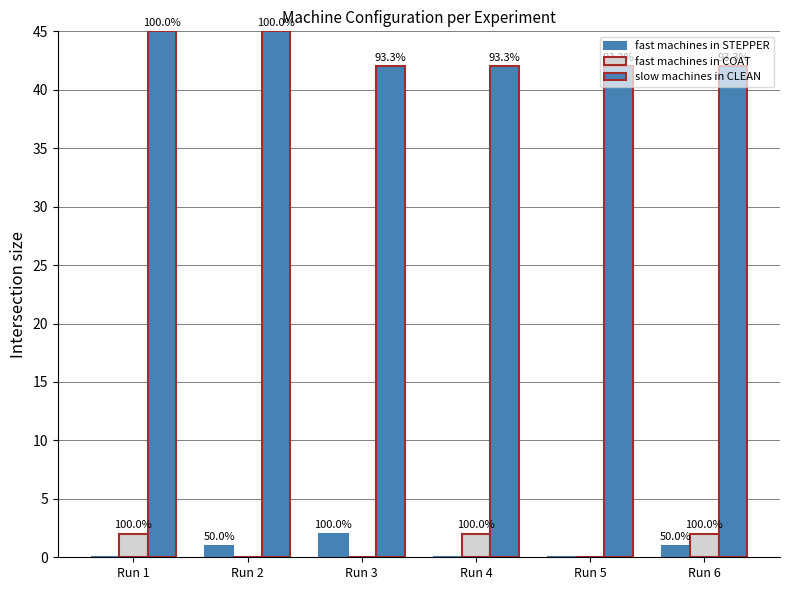

Are the bars grouped side by side (vs. stacked)?

Yes